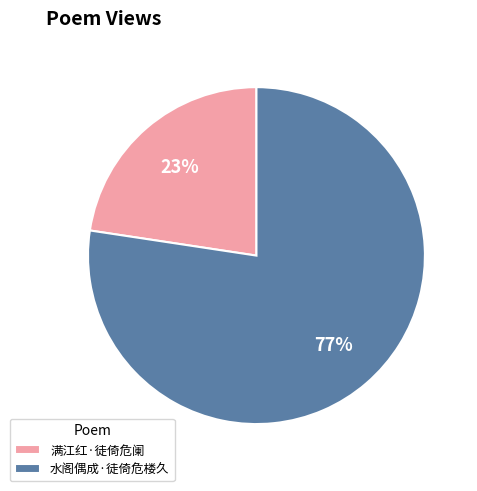

How many slices are in this pie chart?

2